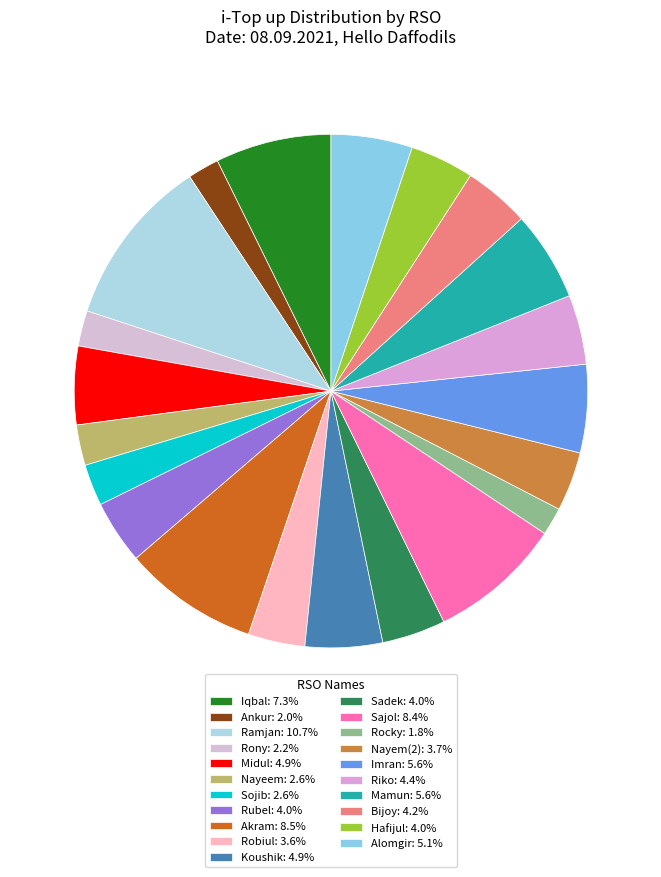

Which slice is the largest?

Ramjan